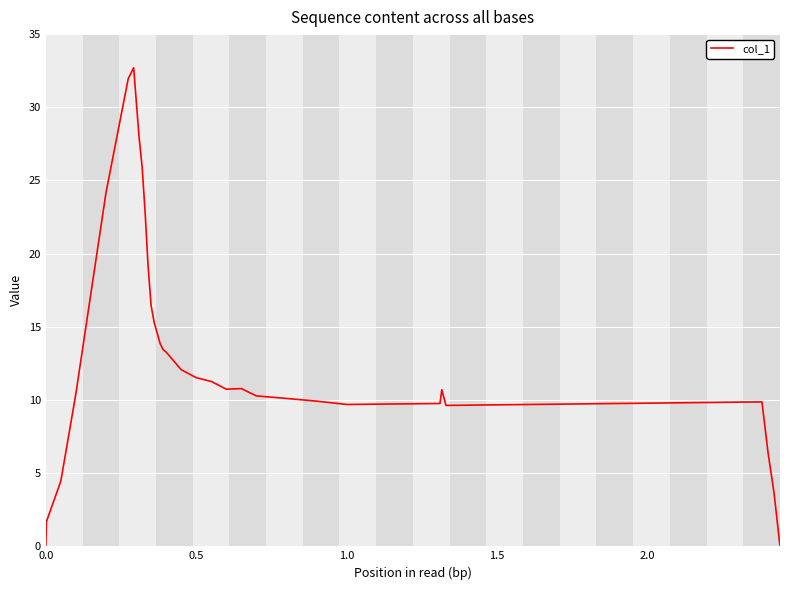

What is the difference between the maximum and minimum values?

32.7